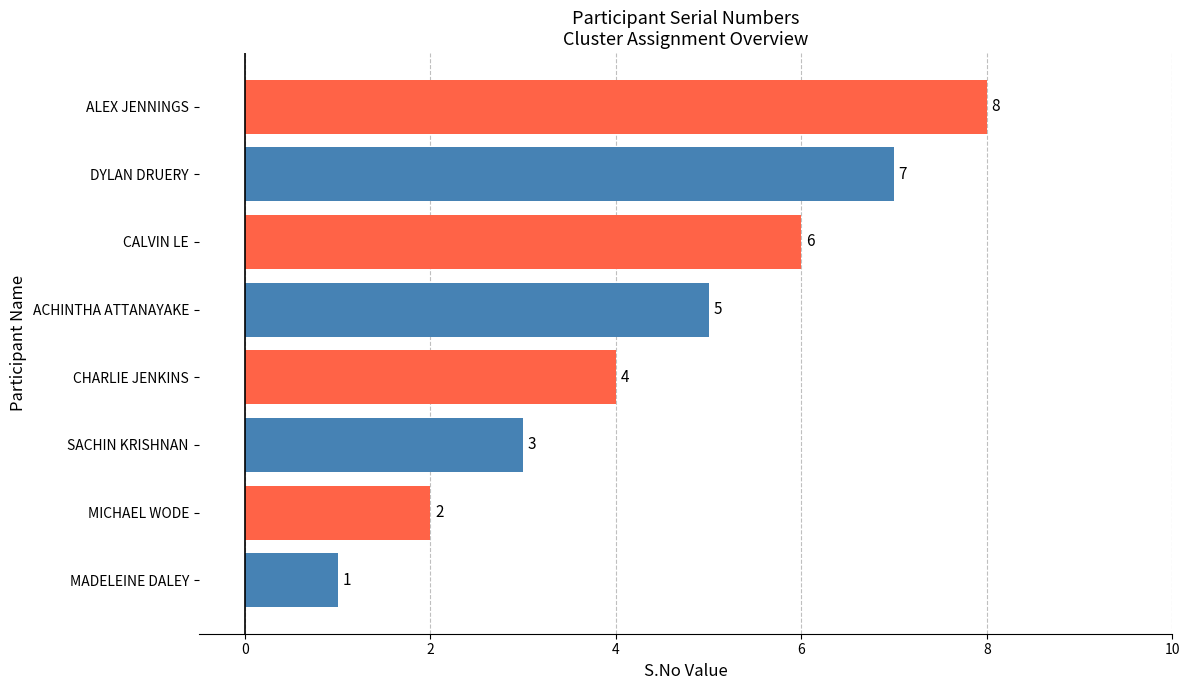

Are the bars grouped side by side (vs. stacked)?

No